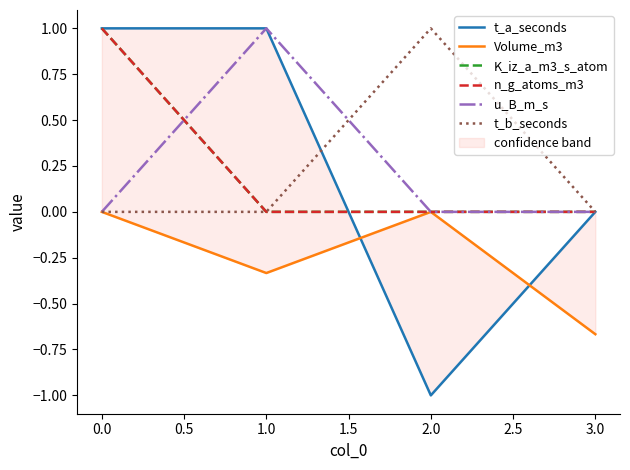

Reading right to left, extract all data points from this chart.

t_a_seconds: 0.0	-1.0	1.0	1.0
Volume_m3: -0.7	0.0	-0.3	0.0
K_iz_a_m3_s_atom: 0.0	0.0	0.0	1.0
n_g_atoms_m3: 0.0	0.0	0.0	1.0
u_B_m_s: 0.0	0.0	1.0	0.0
t_b_seconds: 0.0	1.0	0.0	0.0